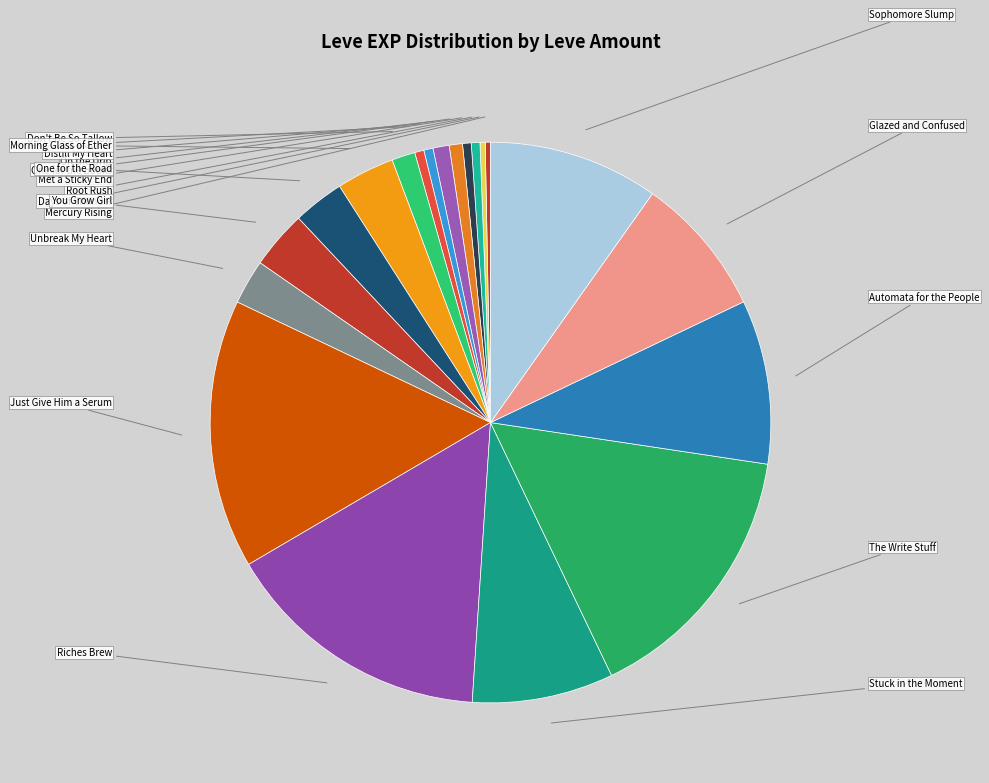

How many segments does this pie chart have?

20